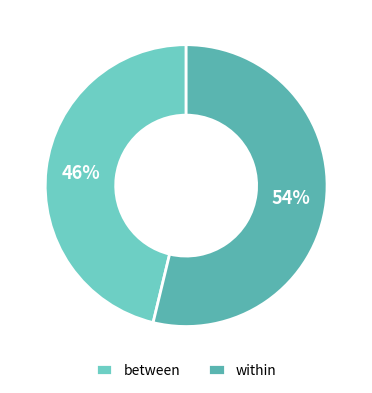

Rank the categories by value from highest to lowest.

within, between